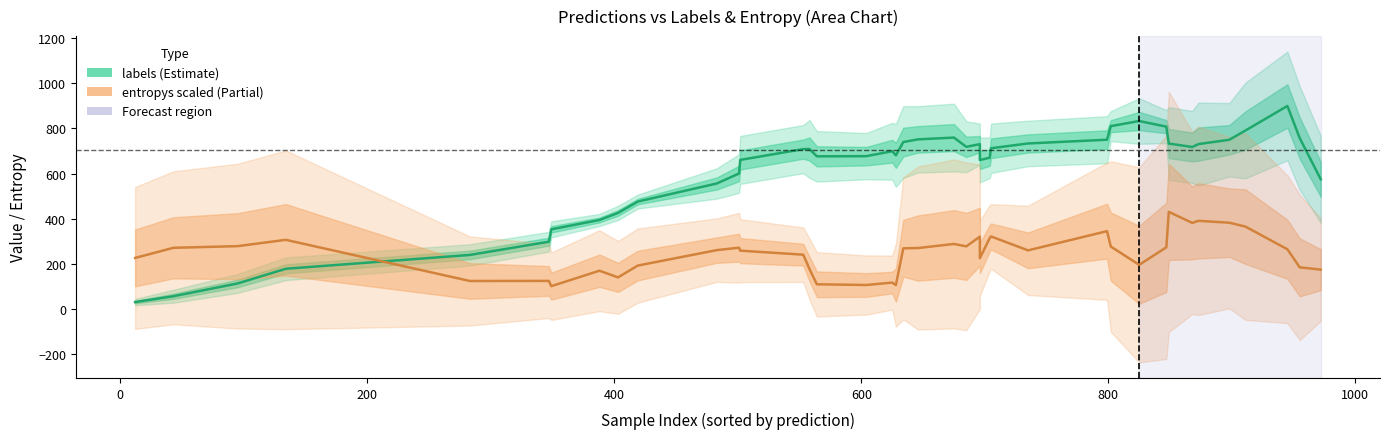

How many data points in labels are less than 708?

20